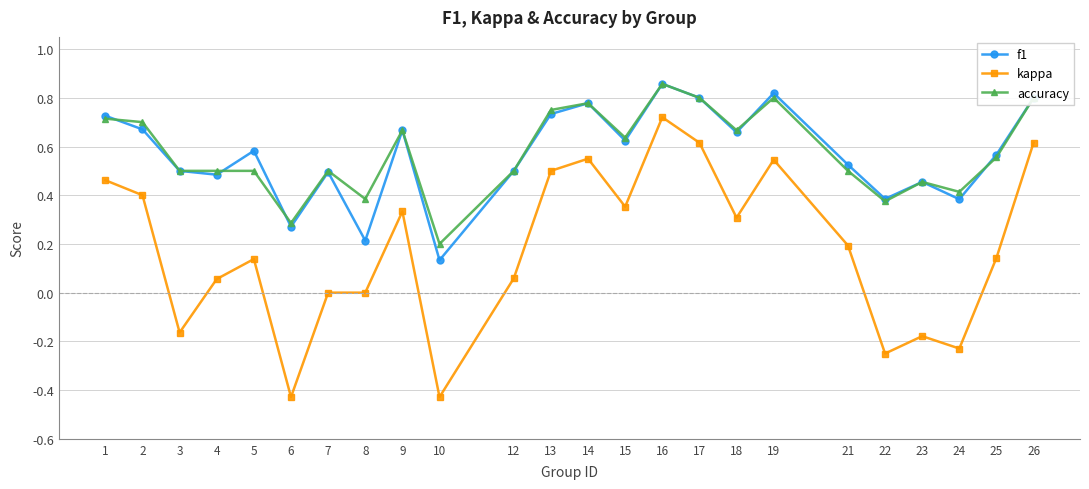

Which label corresponds to the largest value in the chart?

16